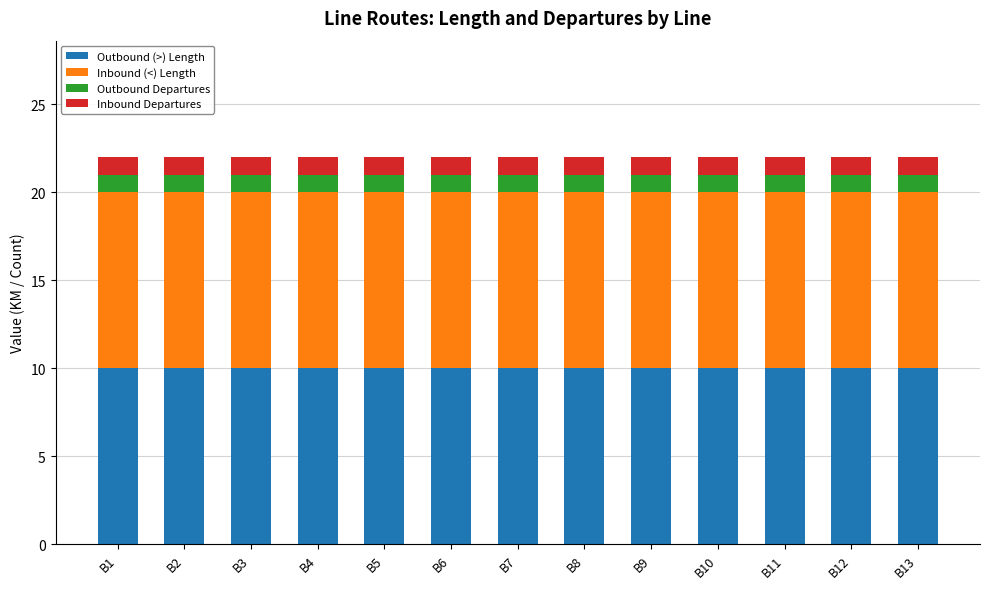

True or false: Outbound (>) Length has a value of 2 at B1.

False